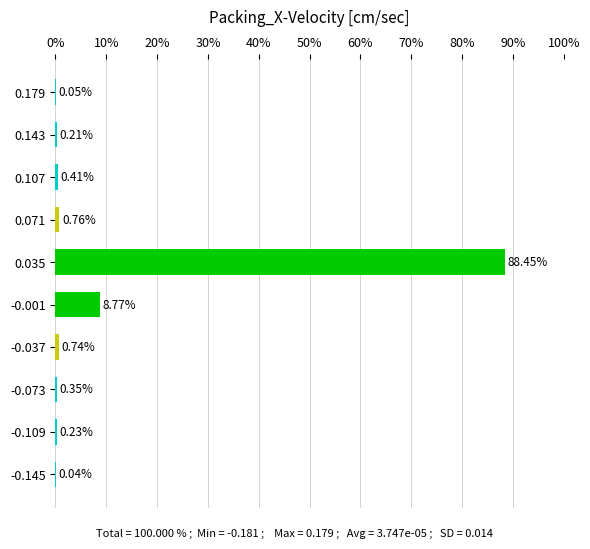

What is the sum of the values at -0.001 and -0.073?

9.1